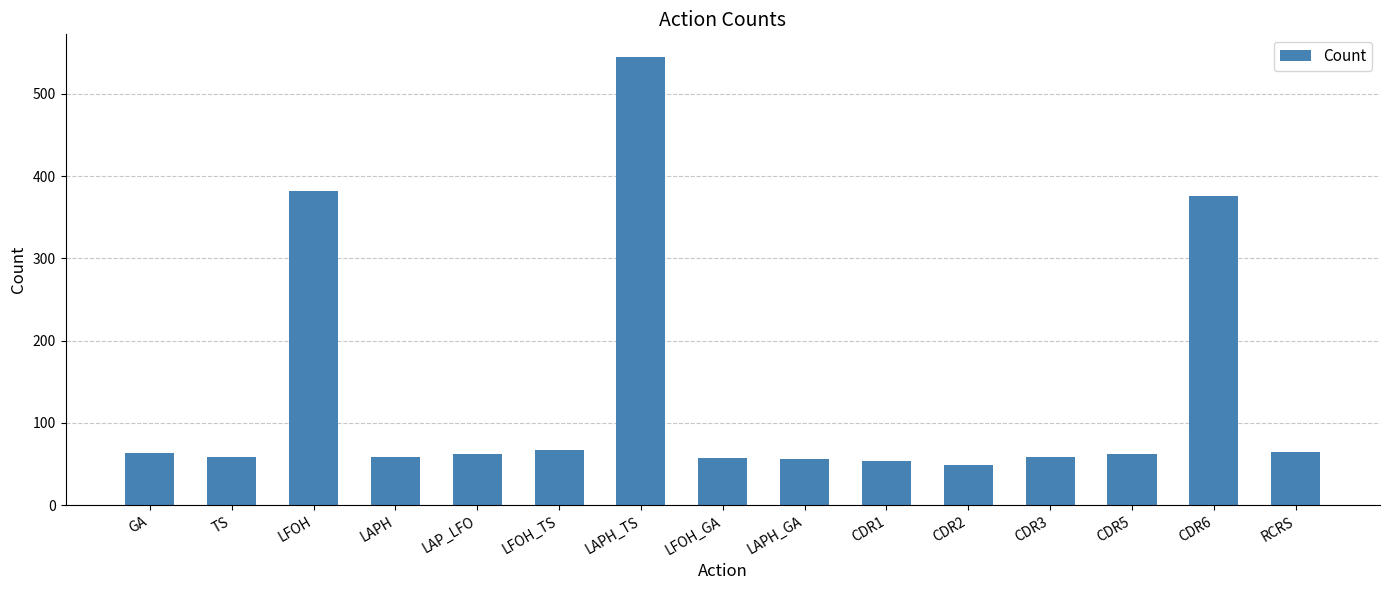

What is the label of the 14th bar from the left?

CDR6